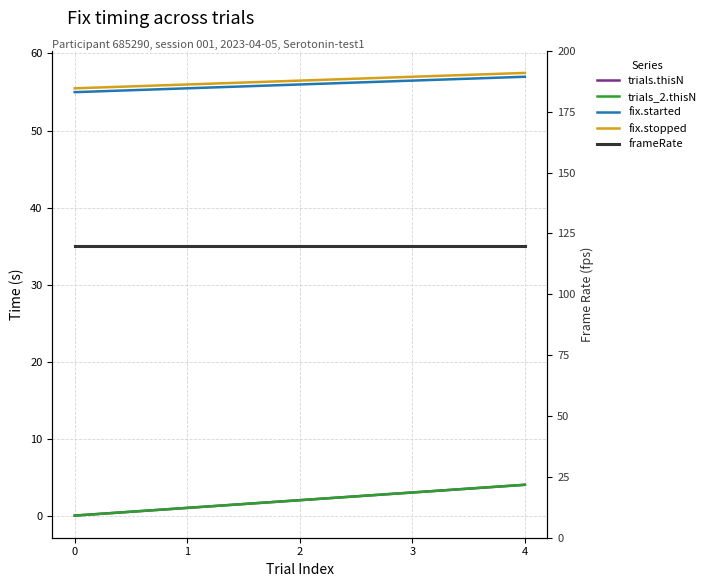

Between 4 and 1, which is larger?

4